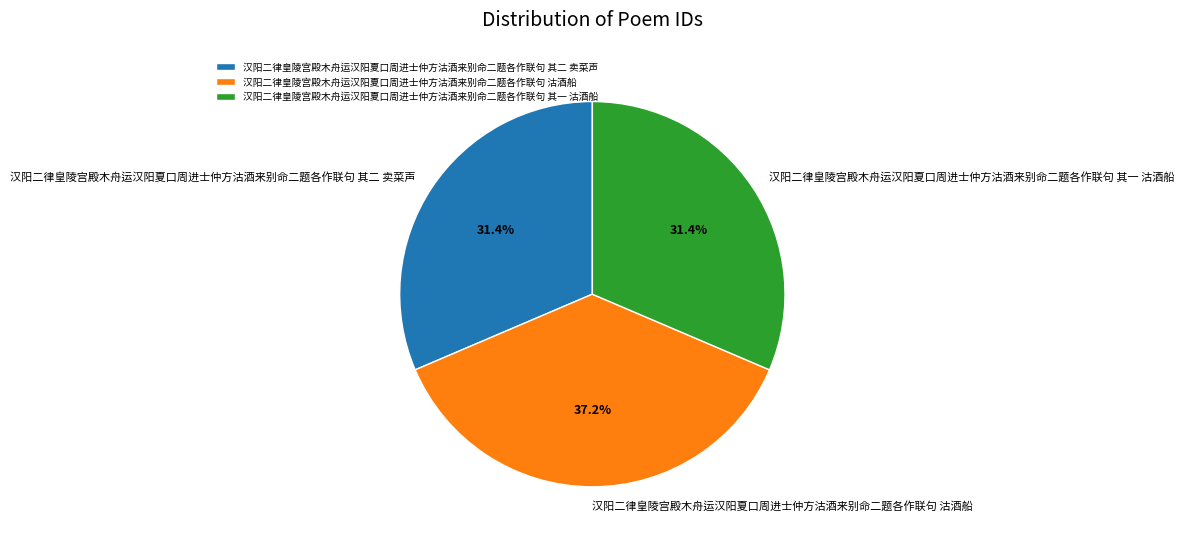

What percentage is the 汉阳二律皇陵宫殿木舟运汉阳夏口周进士仲方沽酒来别命二题各作联句 其一 沽酒船 slice, to the nearest percent?

31%